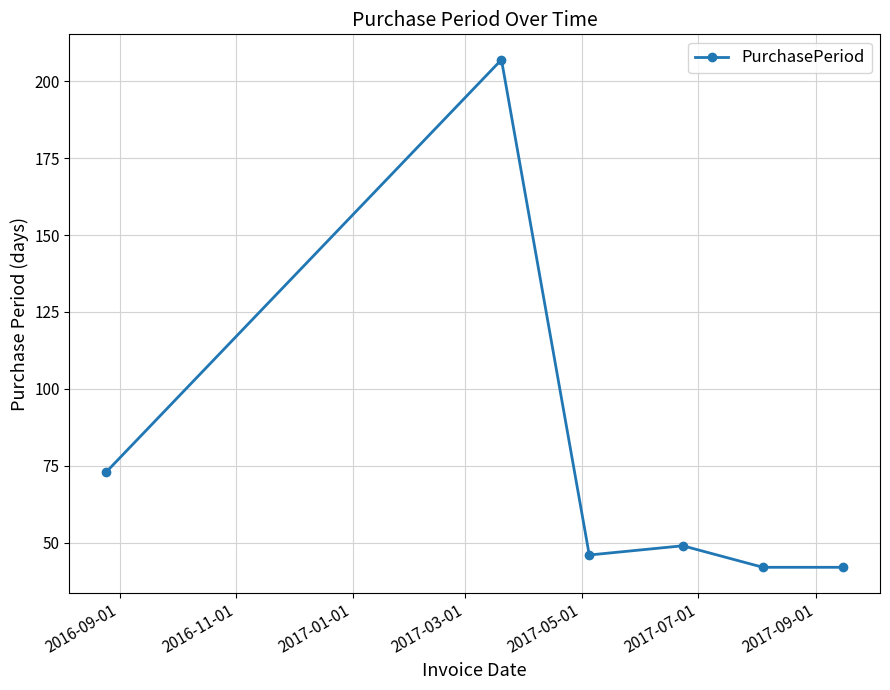

How many points are higher than both their immediate neighbors (excluding endpoints)?

2